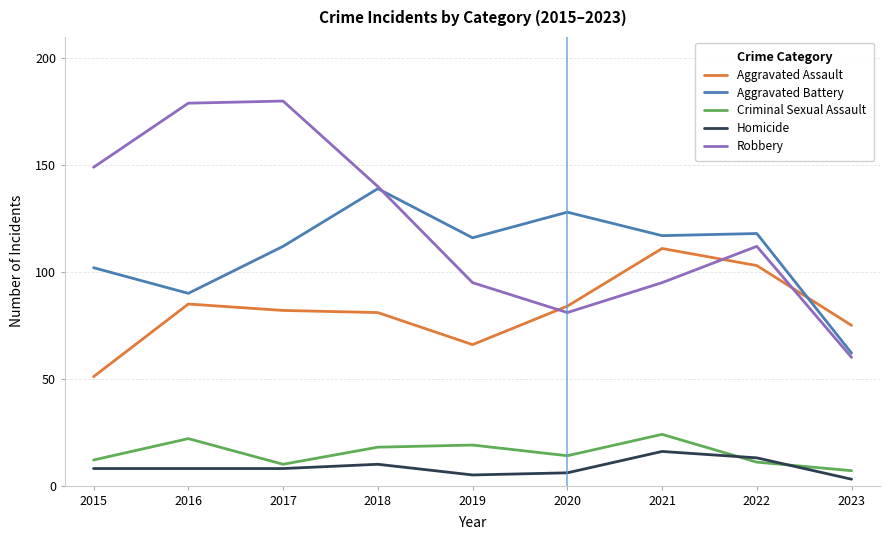

Does the chart have visible grid lines?

Yes